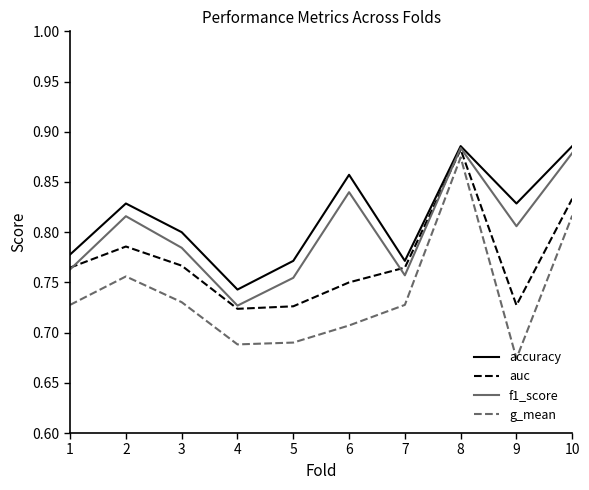

The g_mean series shows 0.4 at 8. True or false?

False